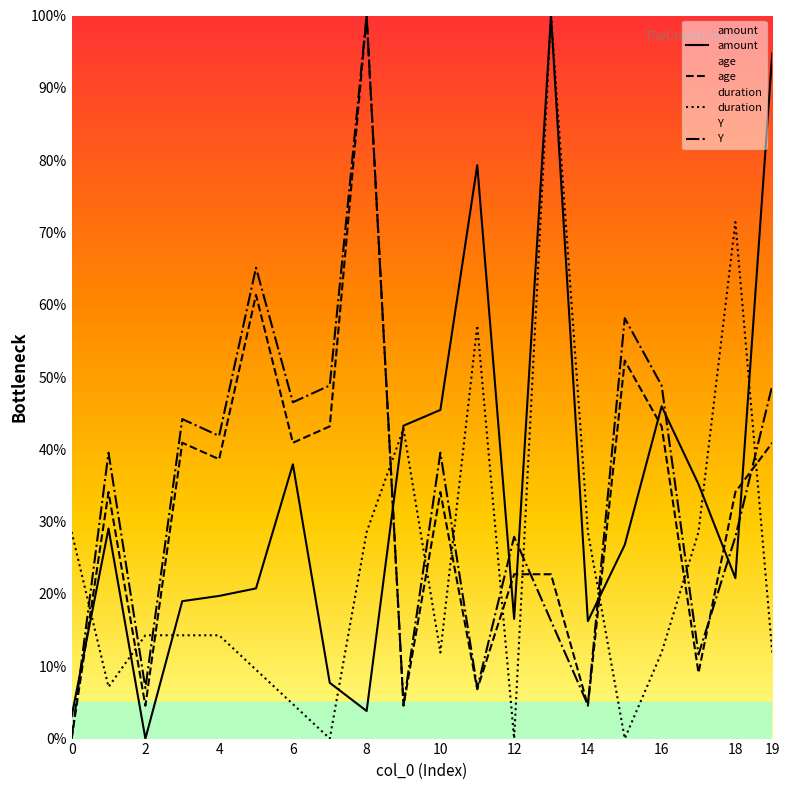

The duration series shows 28.6 at 8. True or false?

True